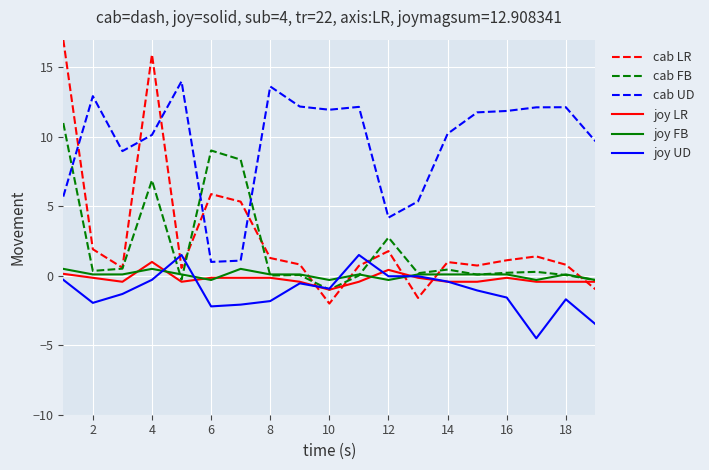

How many values in cab LR are below zero?

3